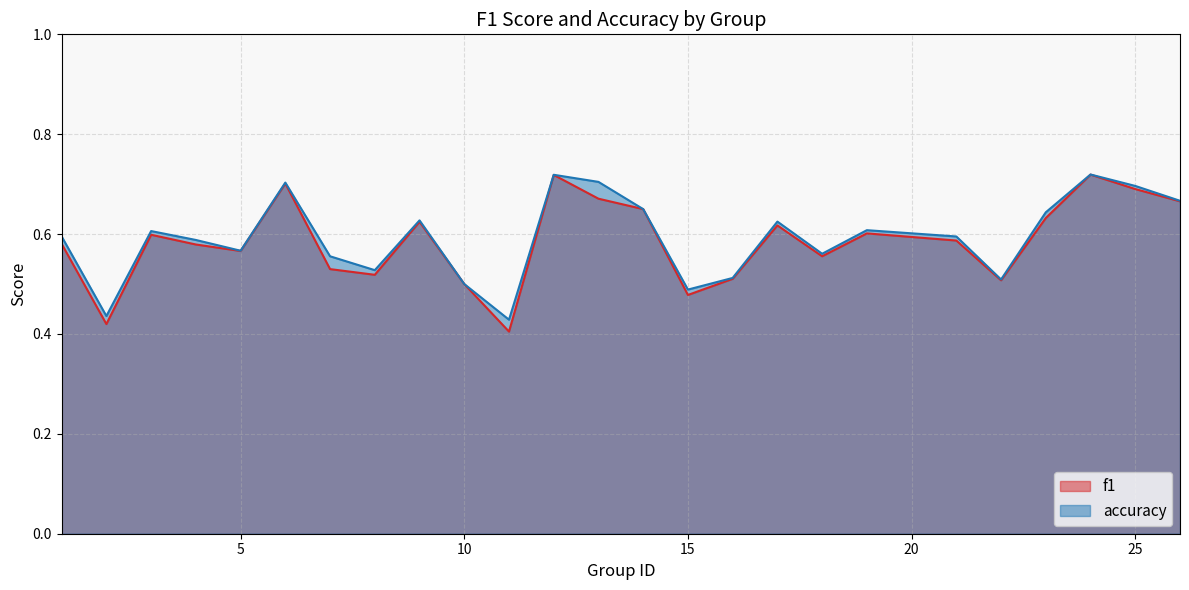

What is the difference between the maximum and second lowest values in the accuracy series?

0.3